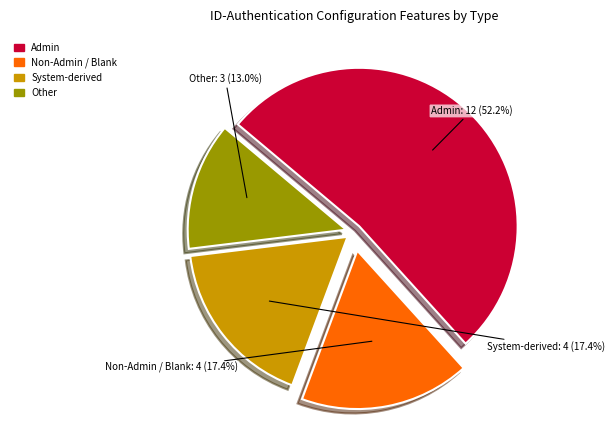

Does any single category account for the majority?

Yes